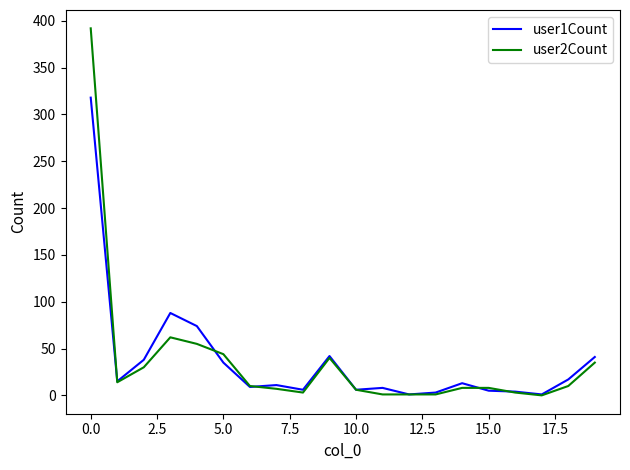

Which series has the largest range (max minus min)?

user2Count